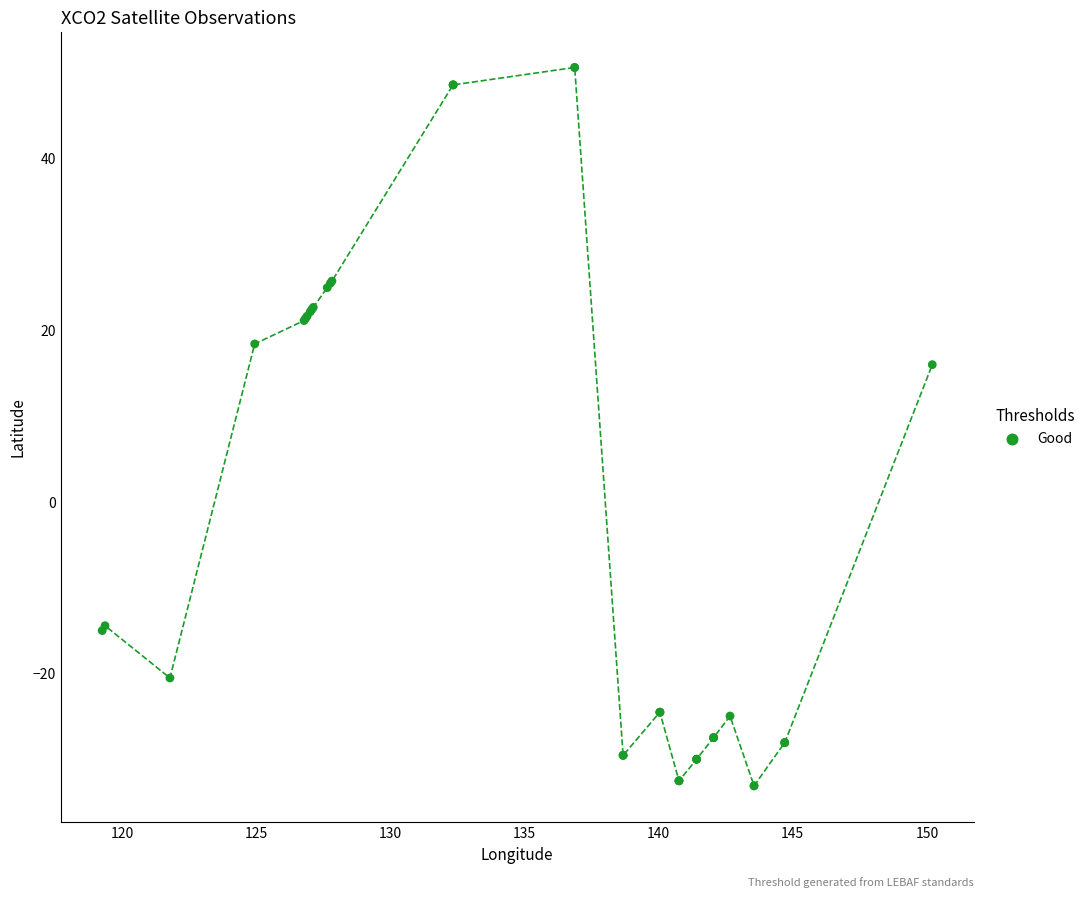

What Y value in the scatter plot is closest to 8?

15.9